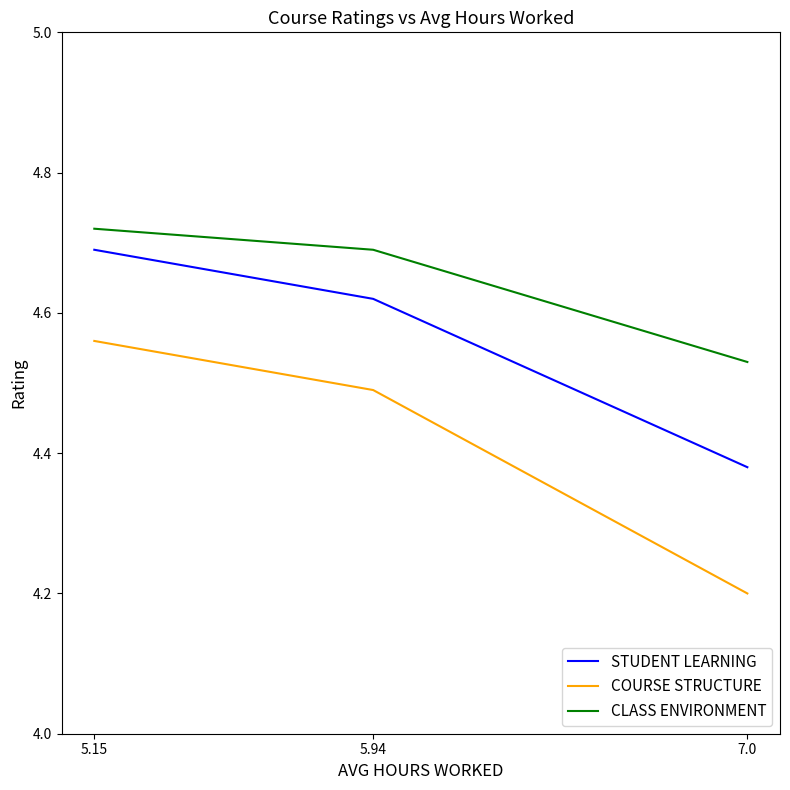

Is it true that COURSE STRUCTURE equals 4.5 at 5.94?

True